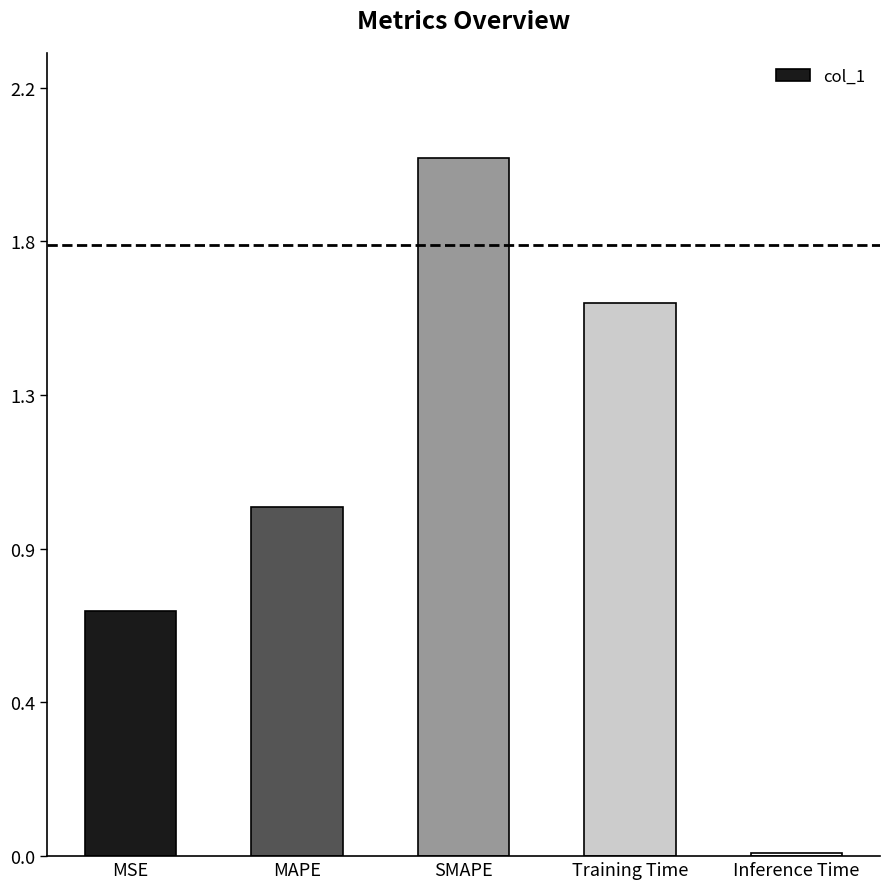

What is the change in value from SMAPE to Training Time?

-0.4